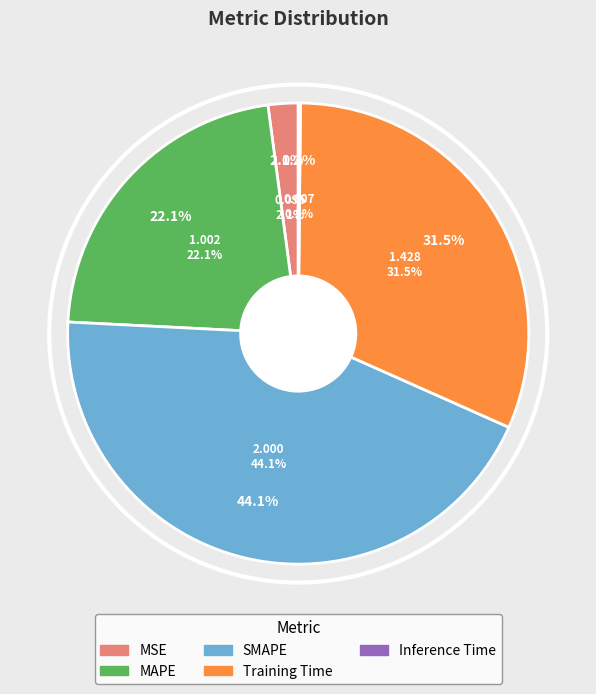

Which slice is the smallest?

Inference Time